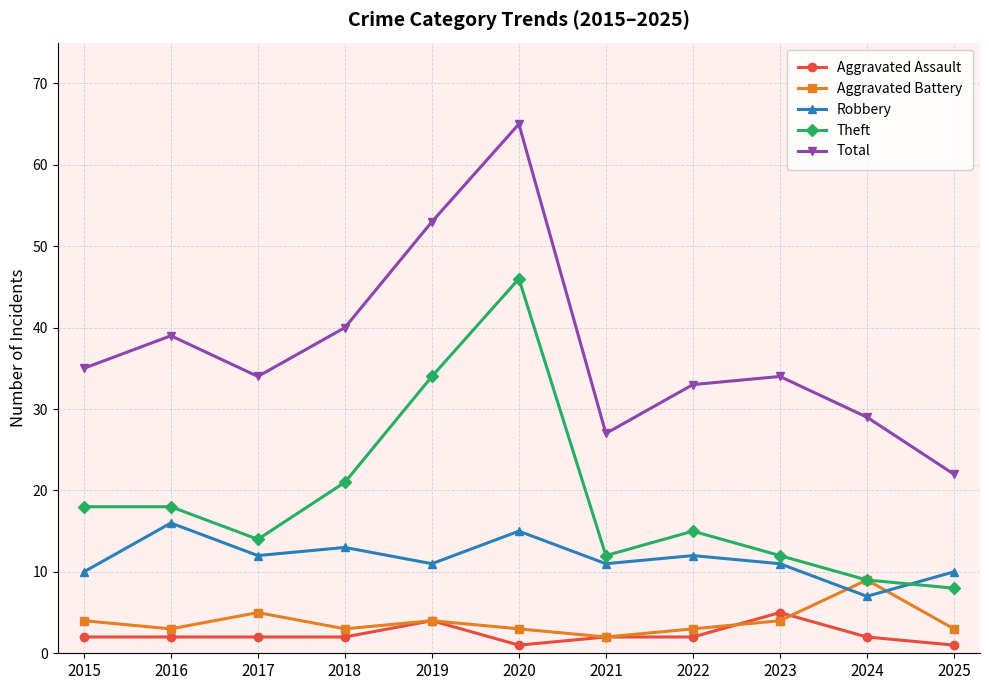

What is the difference between the highest and lowest values at 2025?

21